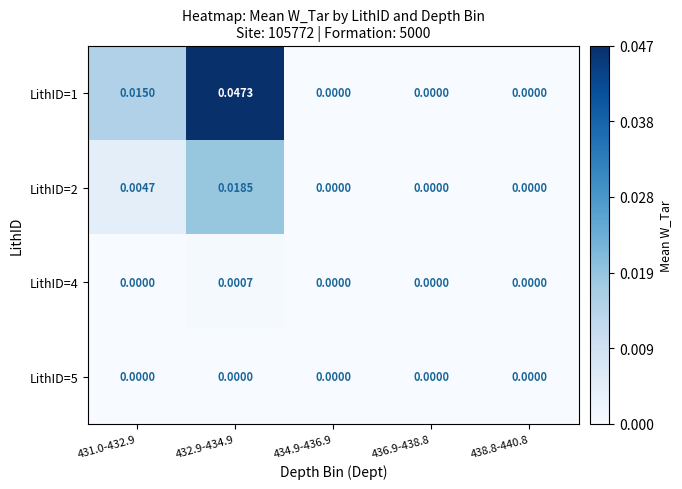

Is the value of LithID=2 at 434.9-436.9 greater than the value of LithID=4 at 432.9-434.9?

No